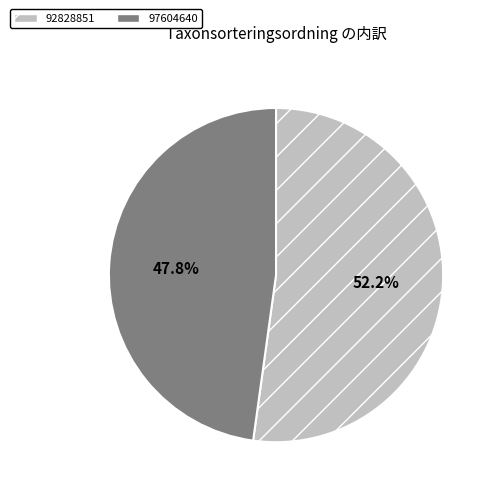

Does 92828851 represent more than half of the total?

Yes